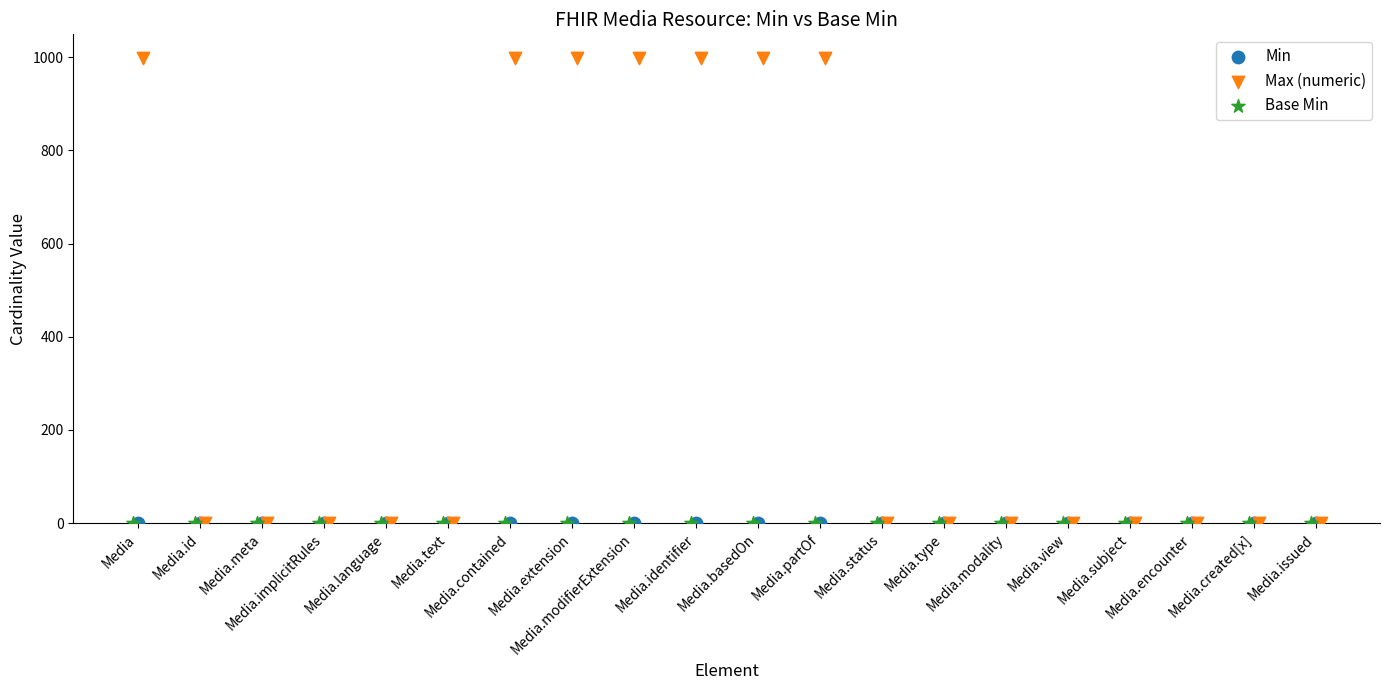

Which series reaches the maximum Y coordinate?

Max (numeric)